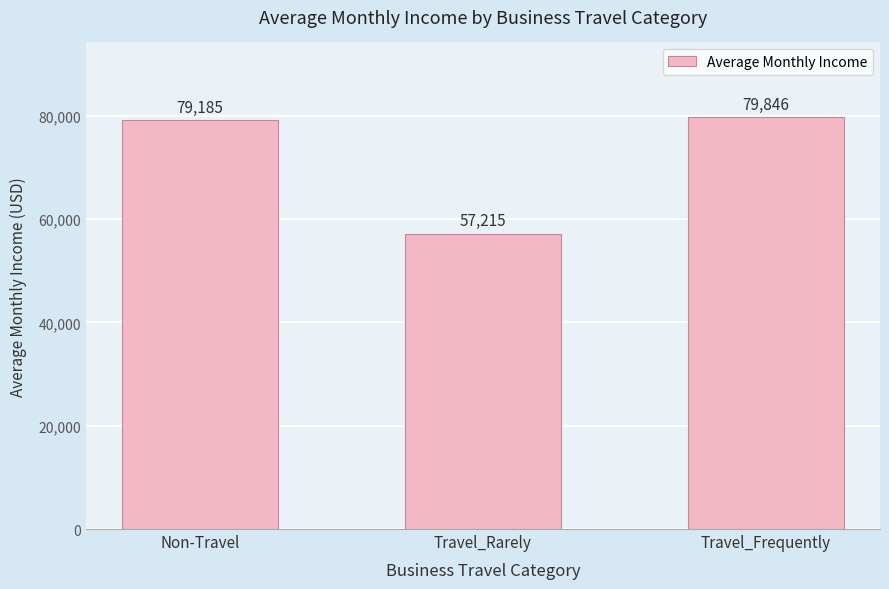

How many series are shown in this chart?

1